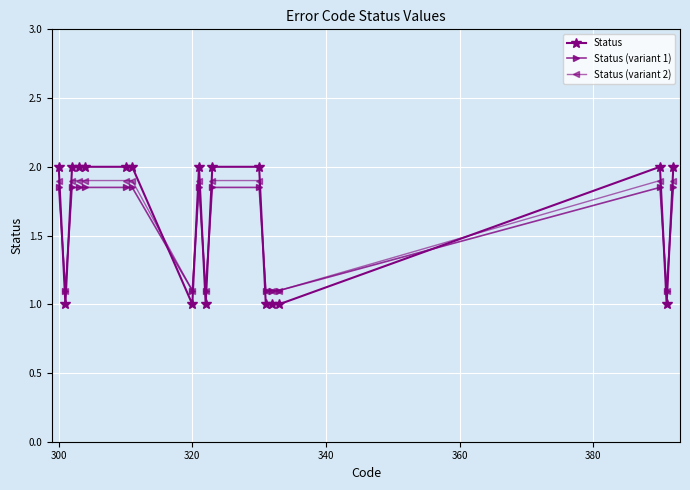

What is the minimum value for Status (variant 2)?

1.1